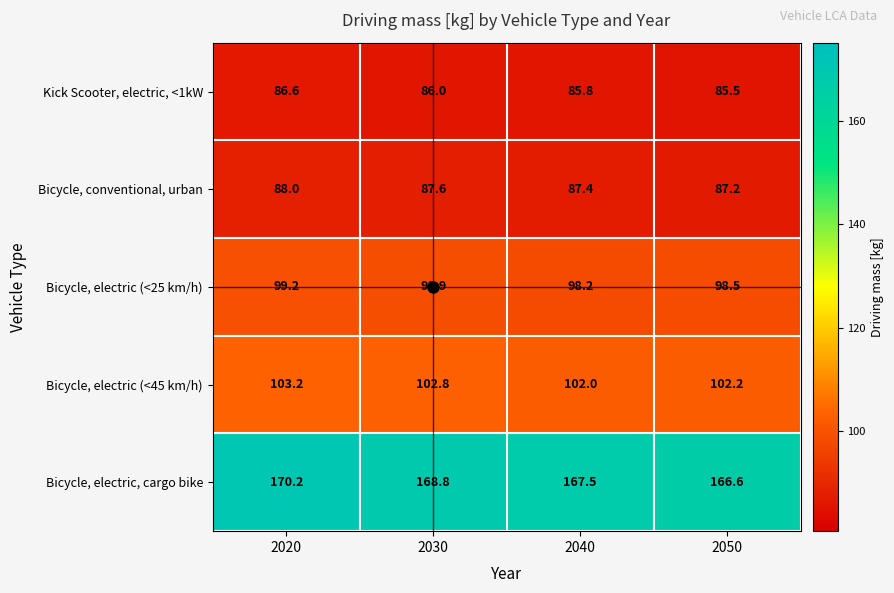

Rank the series at 2030 from lowest to highest value.

Kick Scooter, electric, <1kW, Bicycle, conventional, urban, Bicycle, electric (<25 km/h), Bicycle, electric (<45 km/h), Bicycle, electric, cargo bike